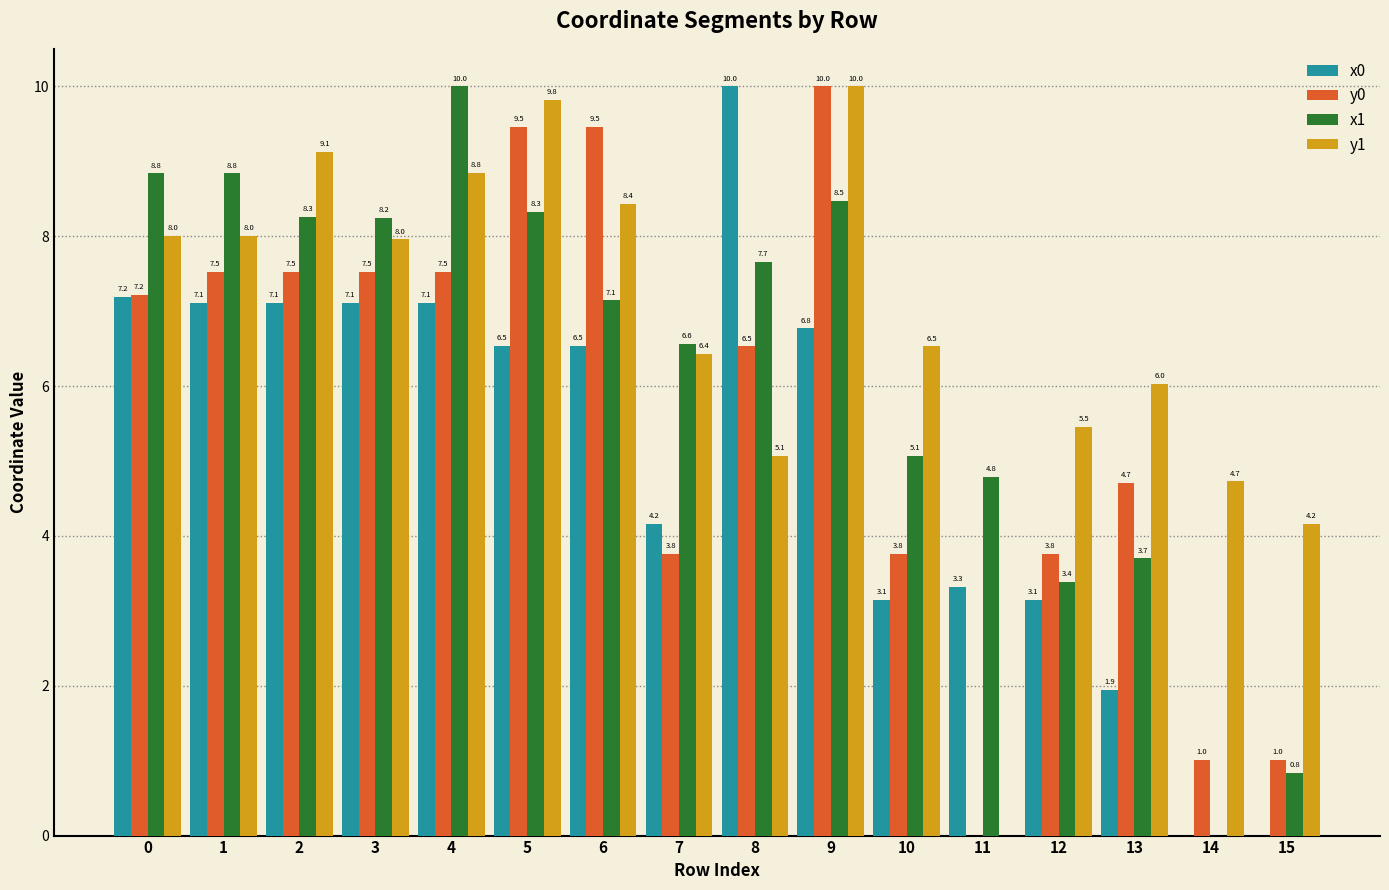

What is the average value of the x0 series?

5.1